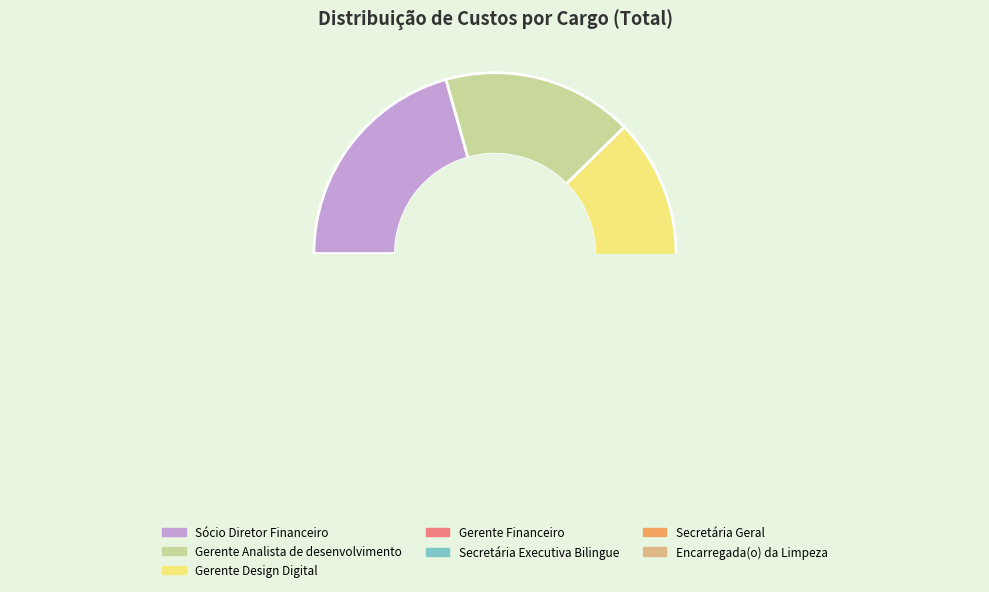

The Estágiario de Secretariado slice represents 0% of the pie. True or false?

True